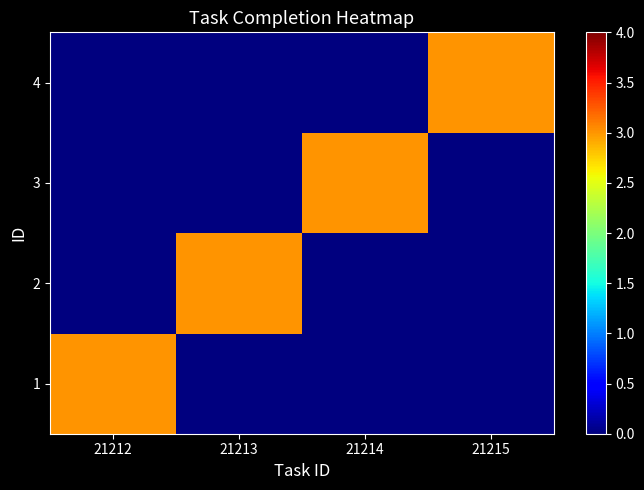

Rank the series at 21213 from highest to lowest value.

2, 1, 3, 4